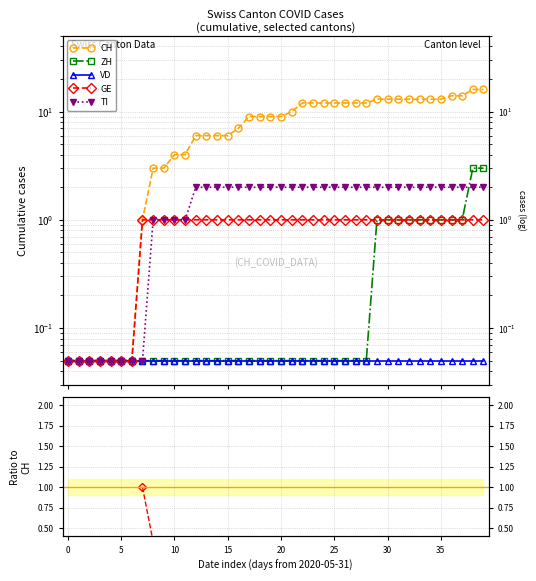

Which series changed the most between 2020-06-16 and 2020-06-18?

CH